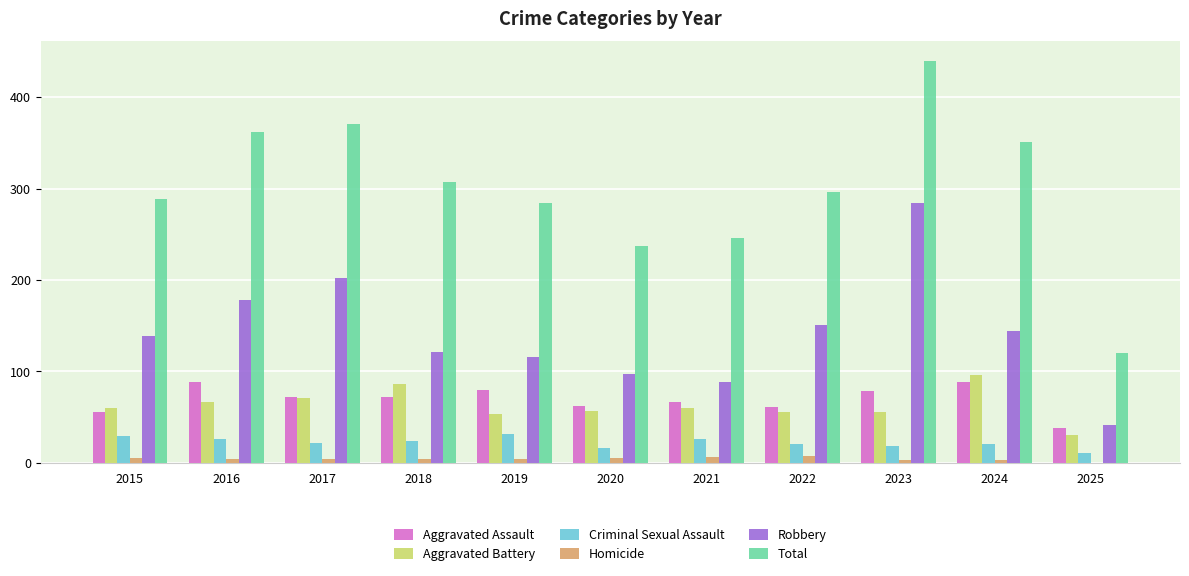

Where is Total nearest to the value 279?

2019